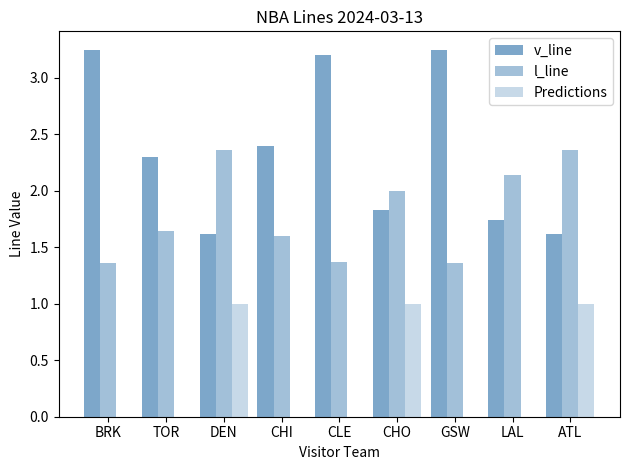

What is the highest value of the Predictions series?

1.0